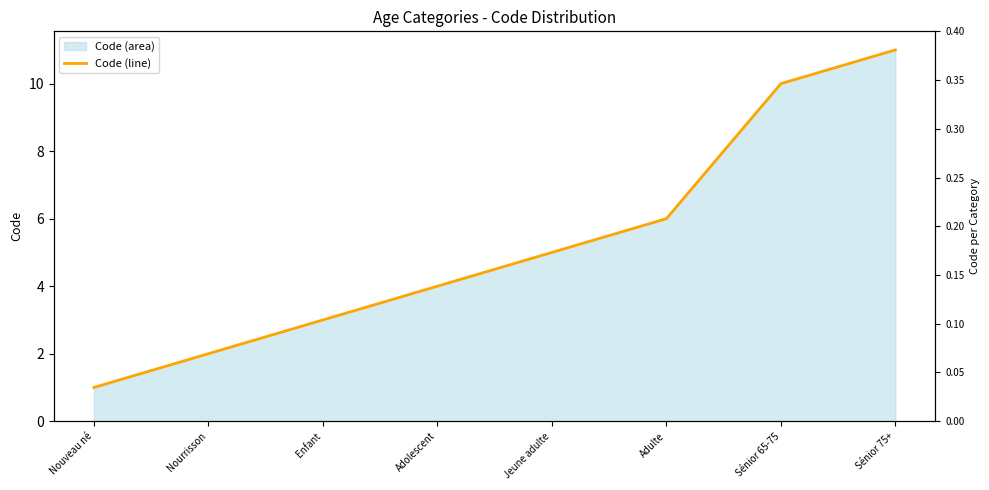

What is the minimum value shown in the chart?

1